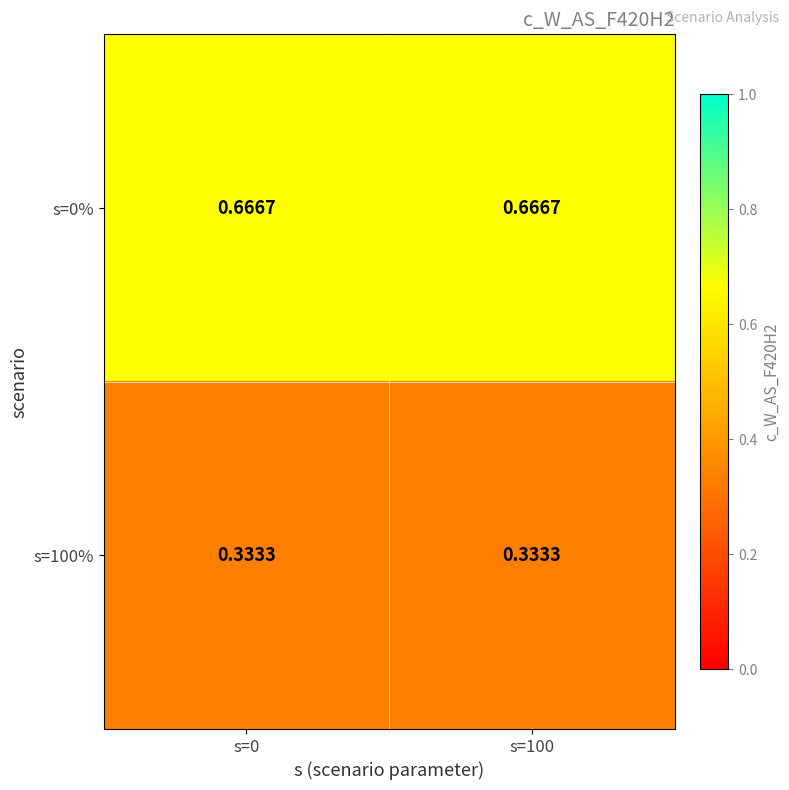

What is the total value across all series at s=100?

1.0